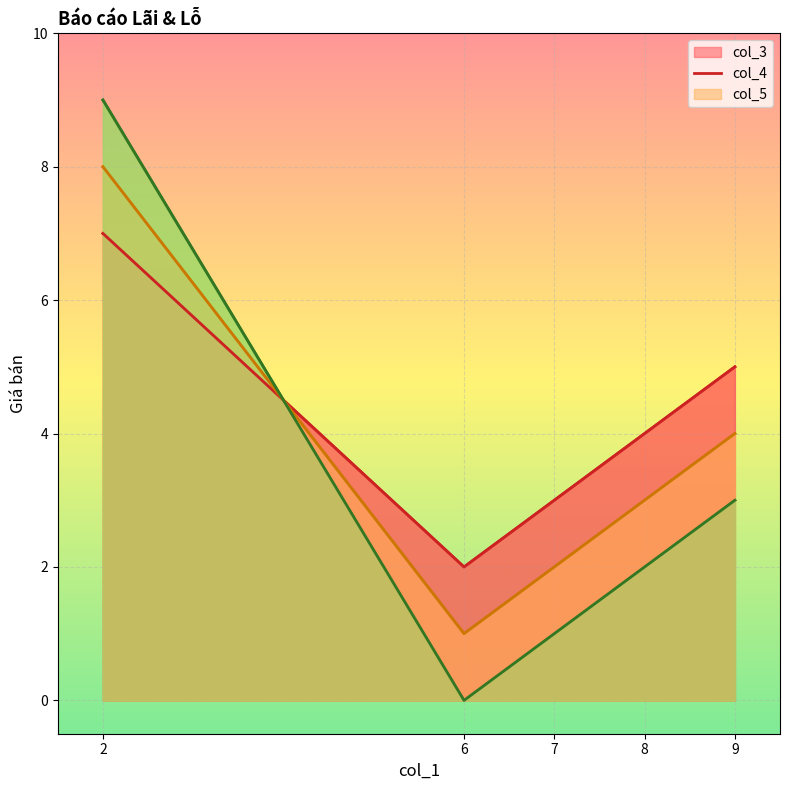

At 2, list the series in order from smallest to largest.

col_3, col_4, col_5